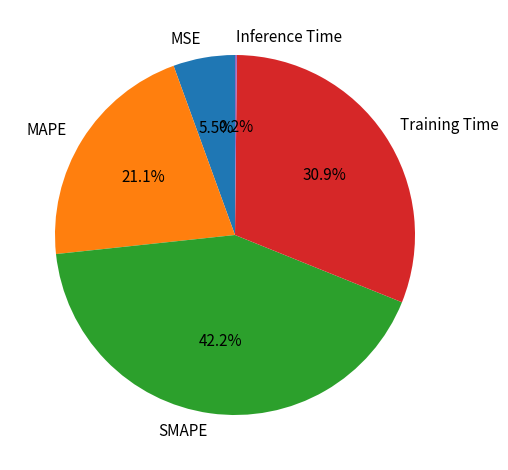

Which slice is the largest?

SMAPE